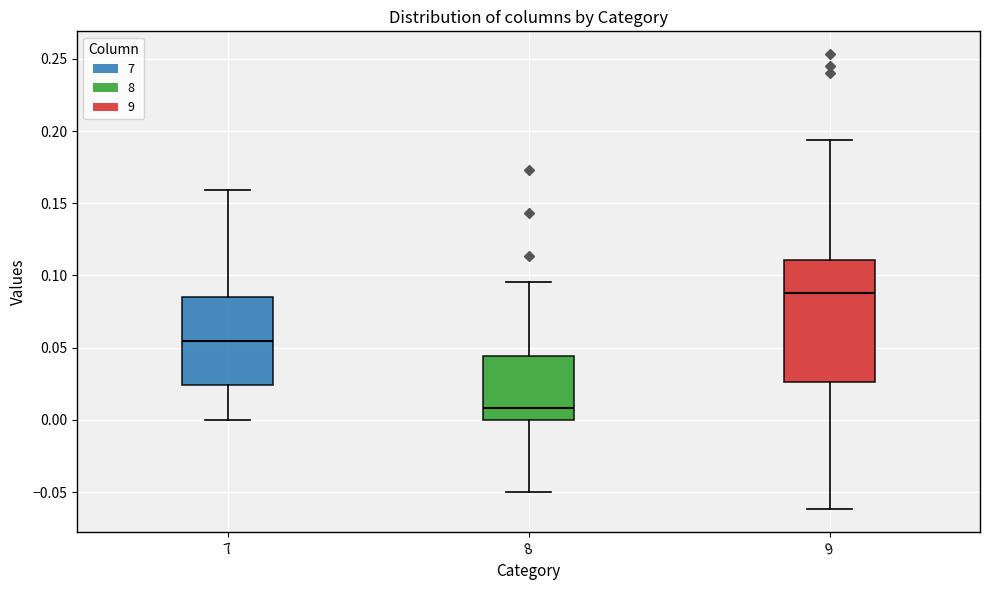

Where does the median line of the box at x = 9 sit on the y-axis? The values are not printed on the chart, so give them approximately, as read against the axis.

0.090